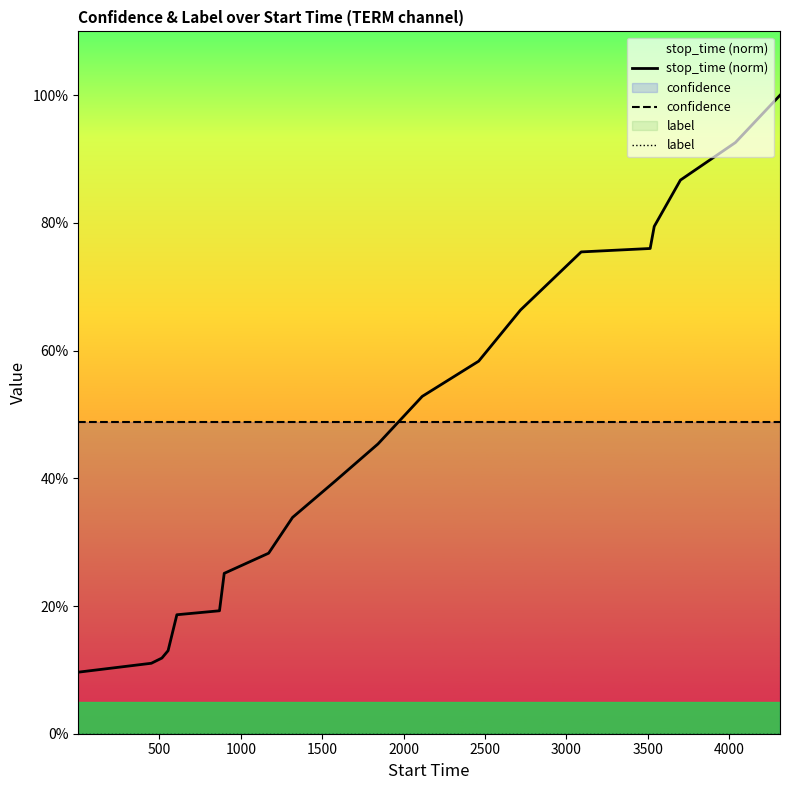

The value of stop_time (norm) at 15 is 1.1. True or false?

False